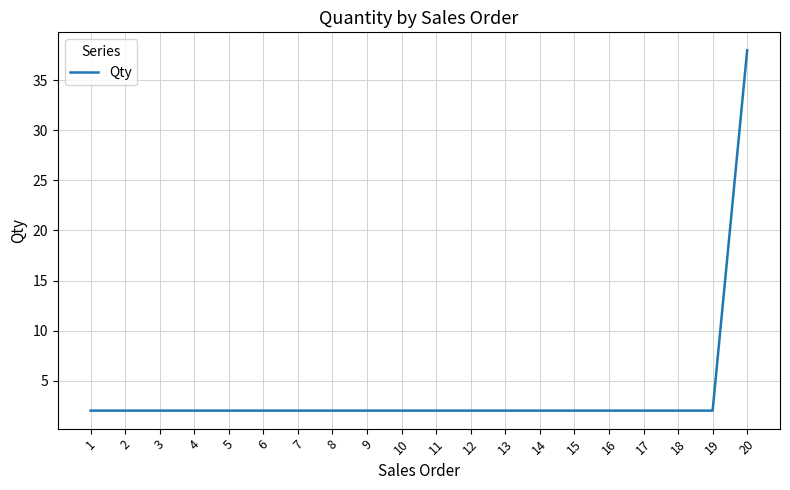

What is the difference between the maximum and minimum values?

36